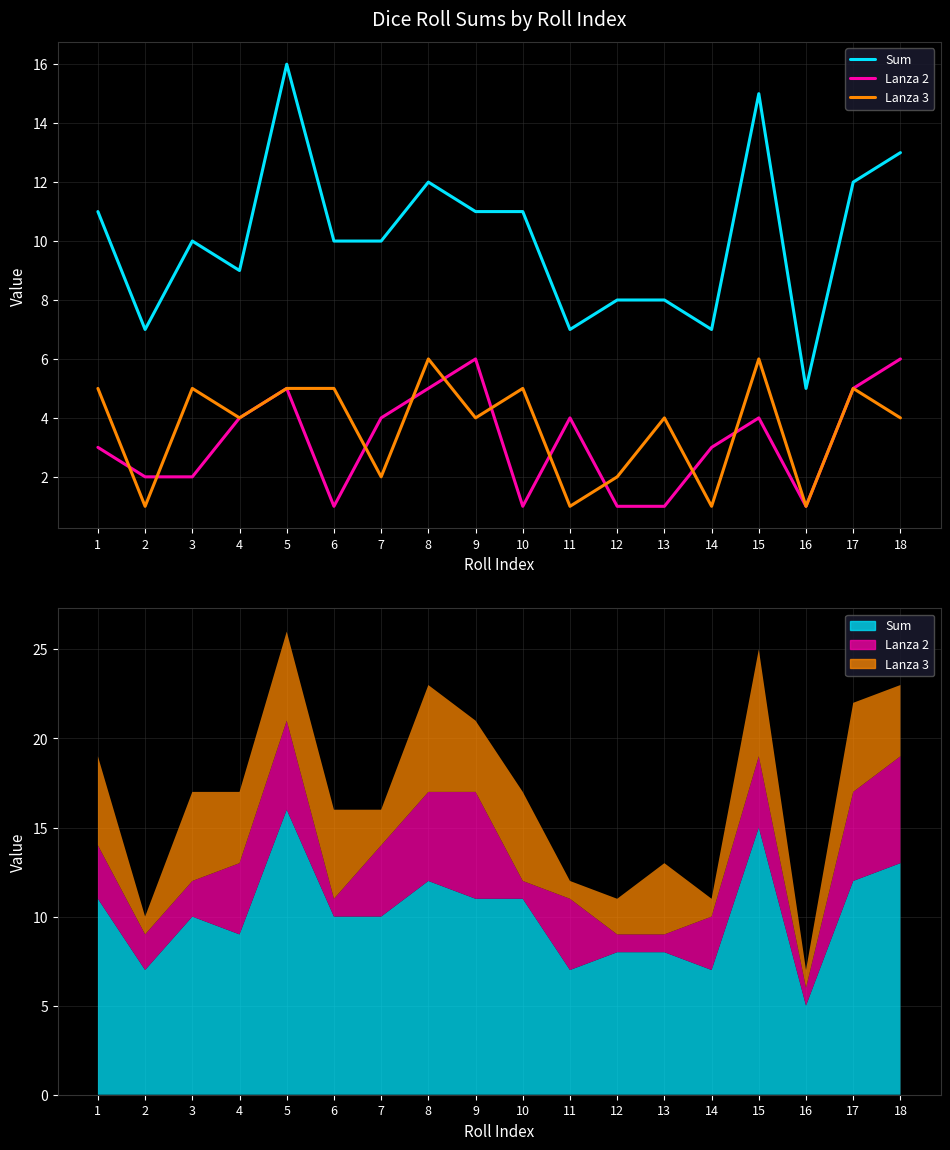

What is the difference between the second highest and second lowest values in the Lanza 3 series?

5